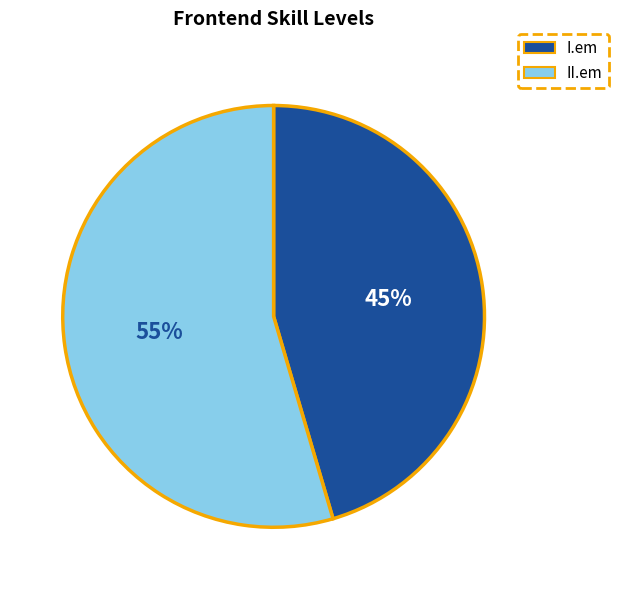

The I.em slice represents 45% of the pie. True or false?

True